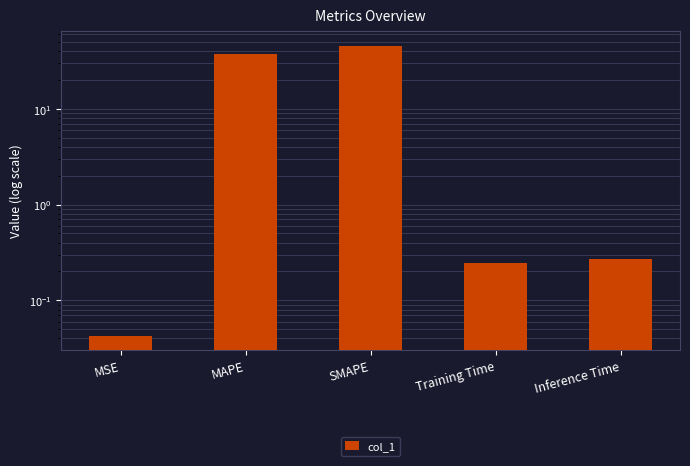

Does the chart contain stacked bars?

No